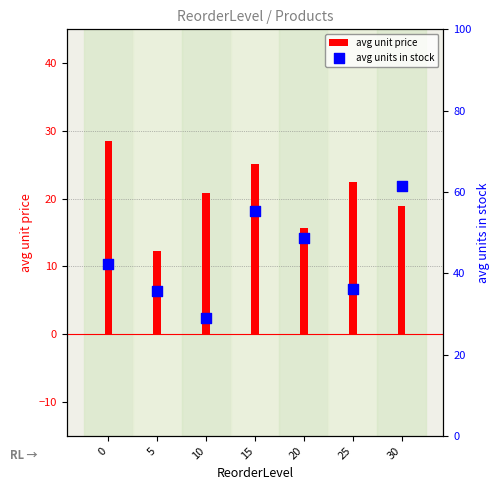

What are all the series names shown in the legend?

avg unit price, avg units in stock